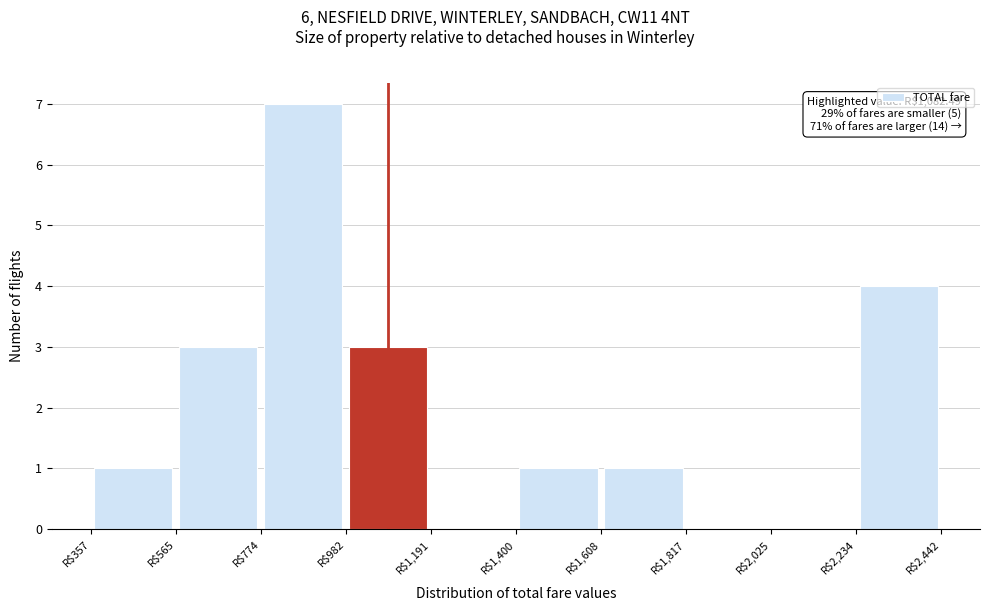

Over which range of the x-axis is the bar tallest?

750 to 1000